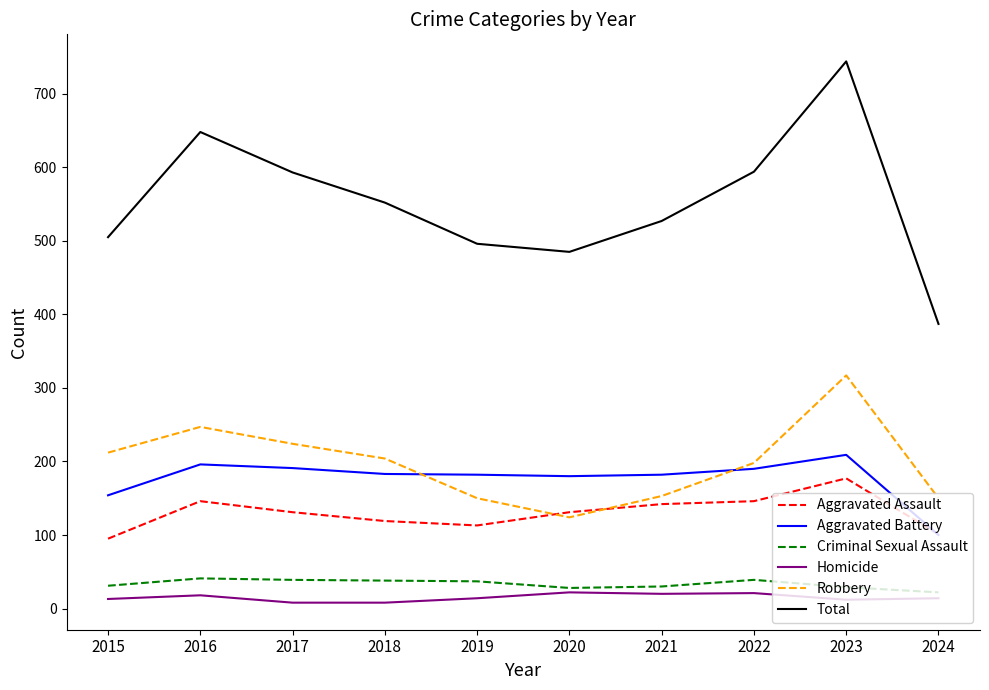

Which series has the largest range (max minus min)?

Total